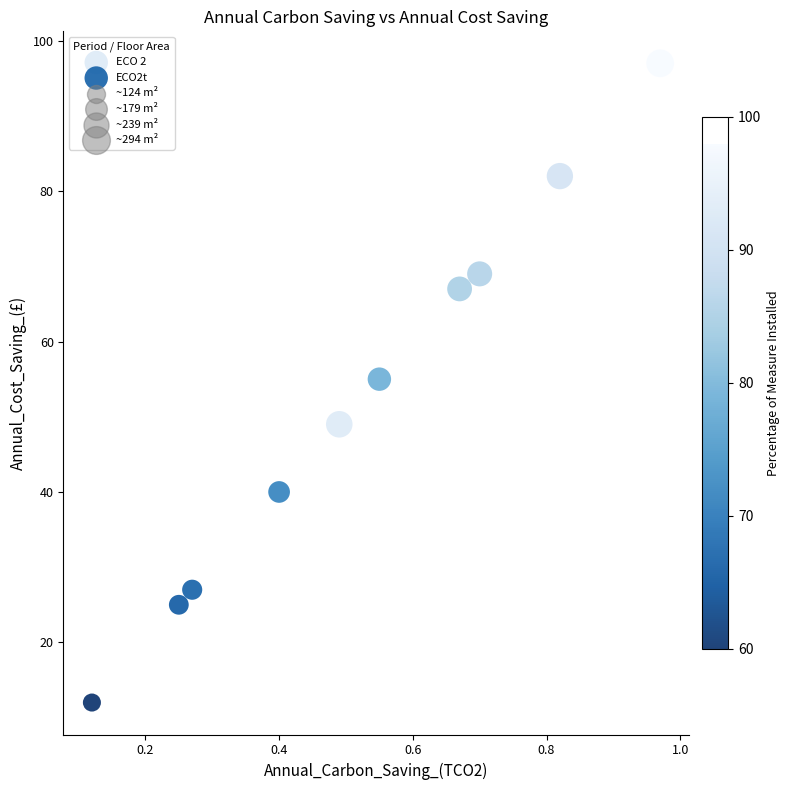

Which series reaches the maximum Y coordinate?

ECO2t